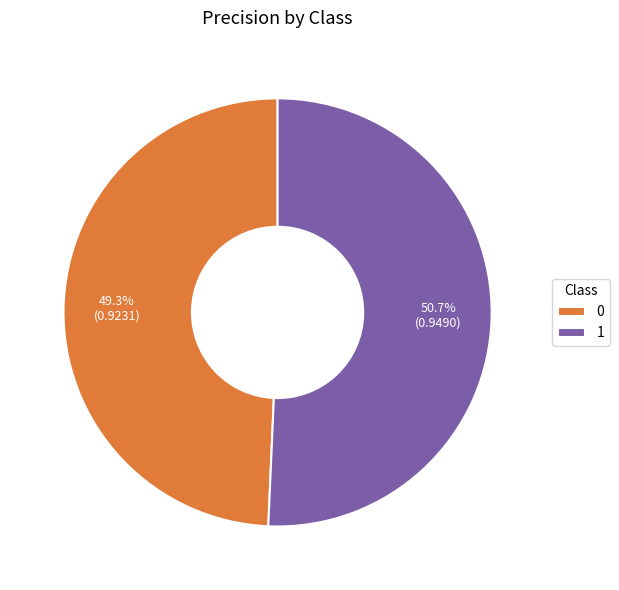

The 1 slice represents 56% of the pie. True or false?

False